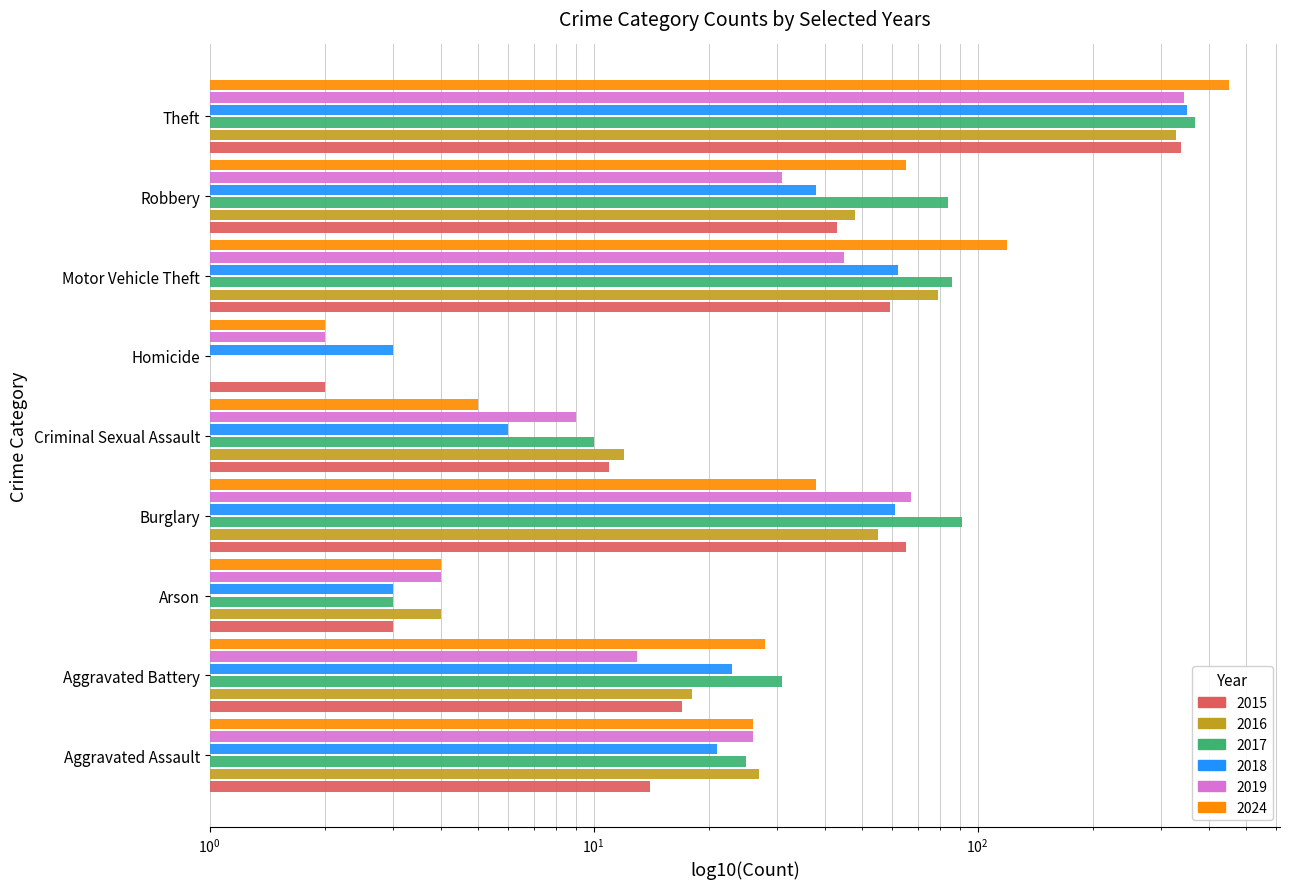

What position from the right is Theft?

1